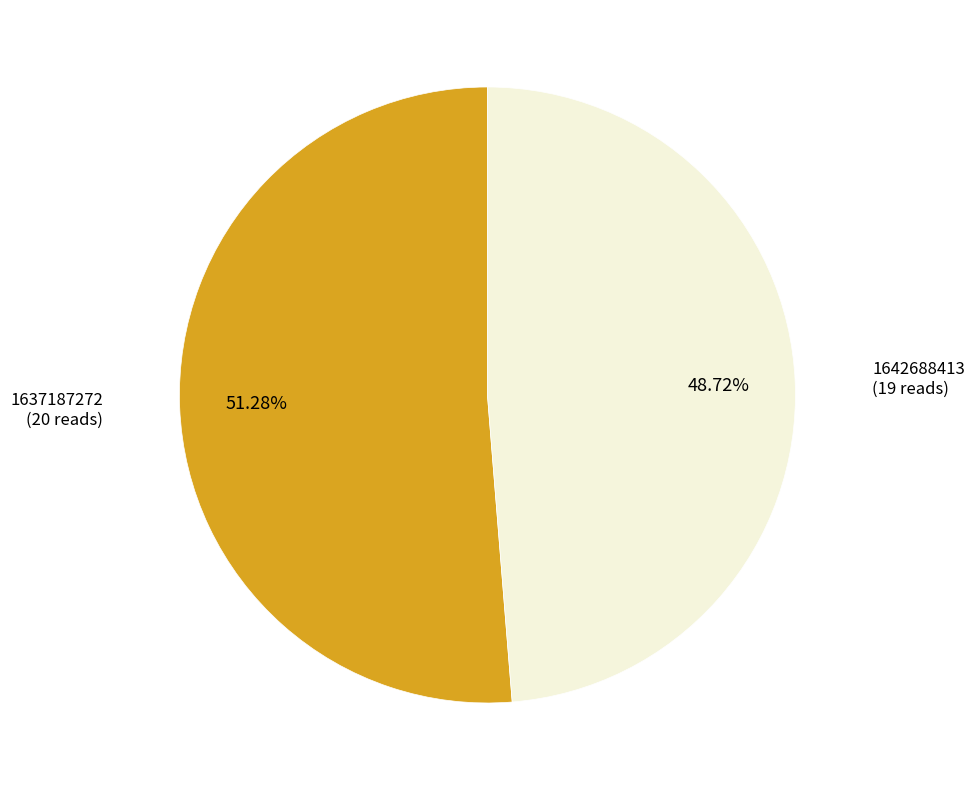

Does any single category account for the majority?

Yes